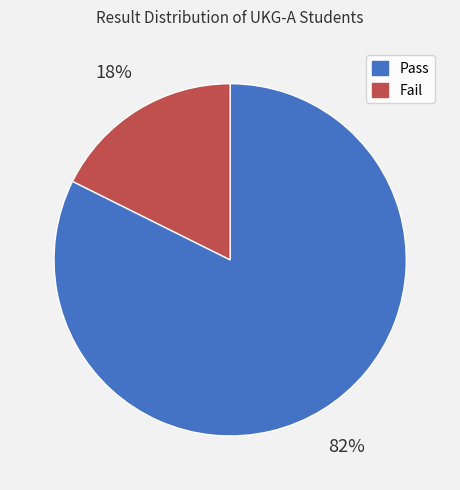

Does Fail represent more than half of the total?

No